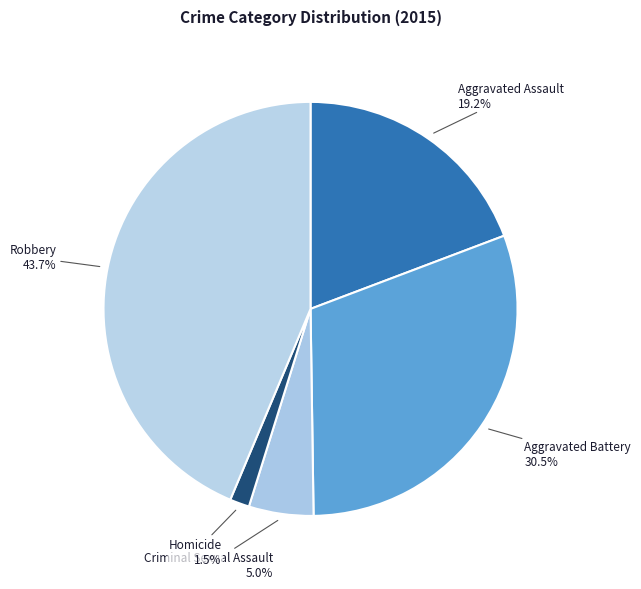

How many segments does this pie chart have?

5